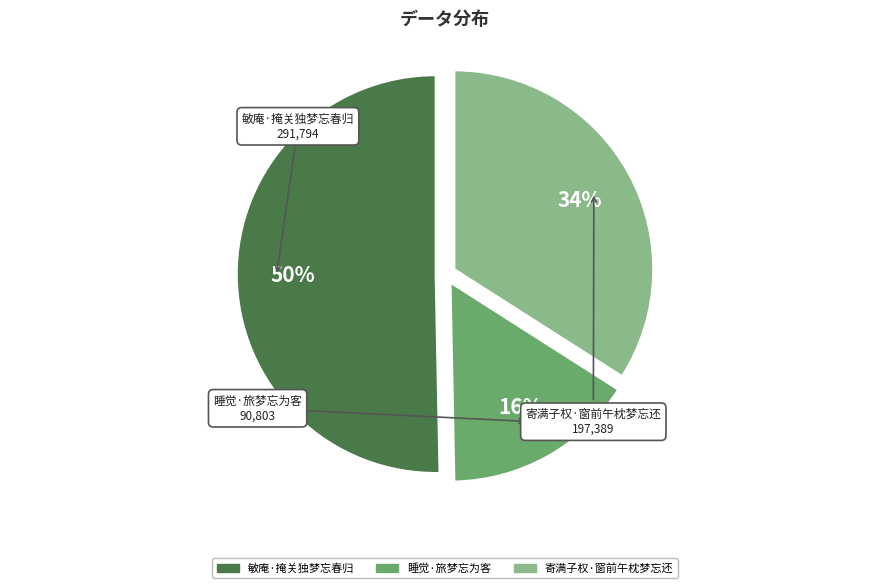

To the nearest percent, what is the average slice percentage?

33%